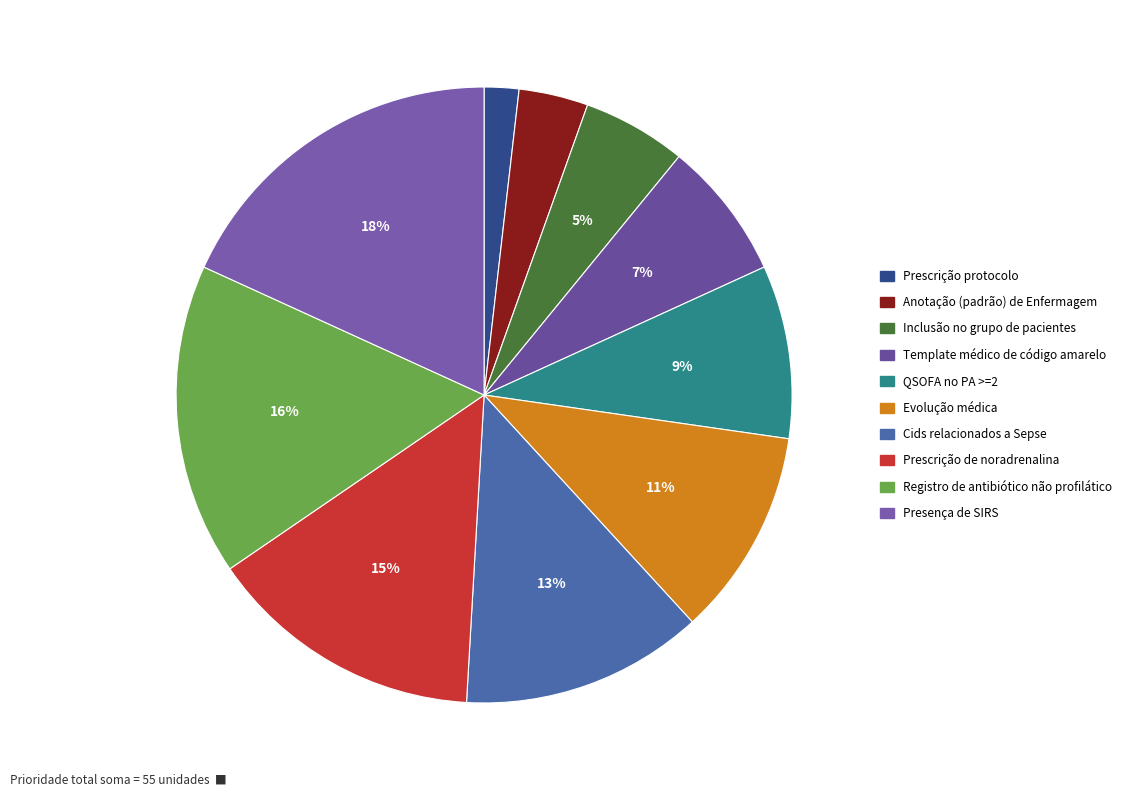

True or false: Presença de SIRS accounts for 18% of the total.

True